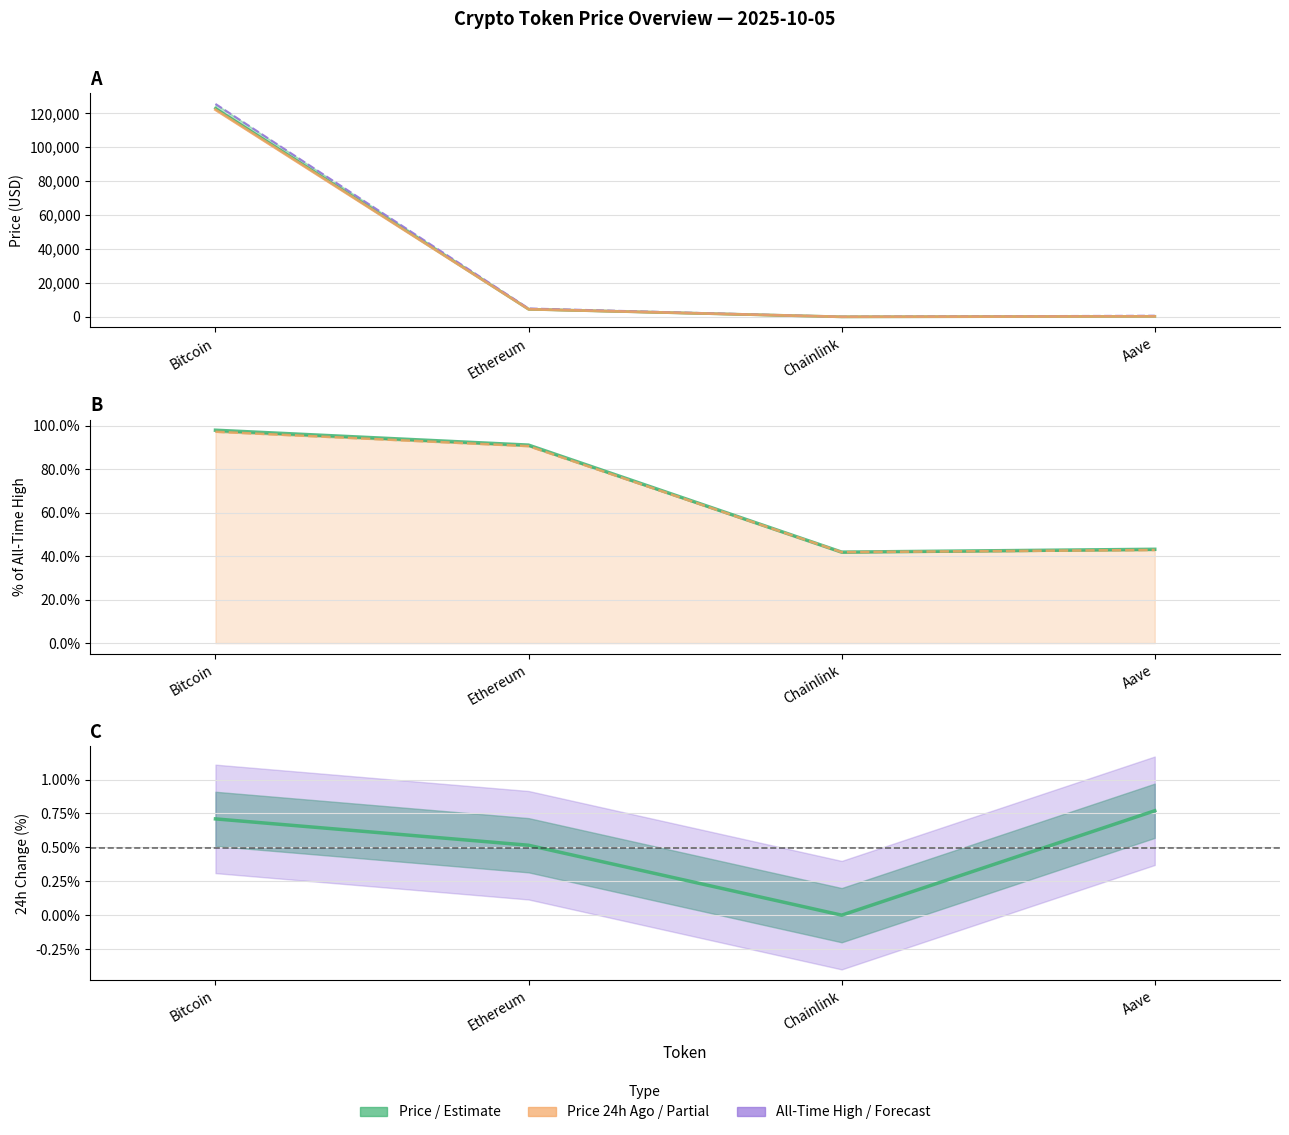

Between Ethereum and Aave, which series saw the biggest shift?

price